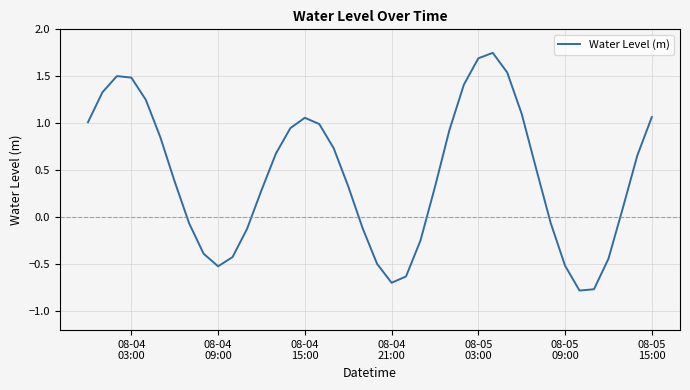

What is the difference between the maximum and minimum values?

2.5